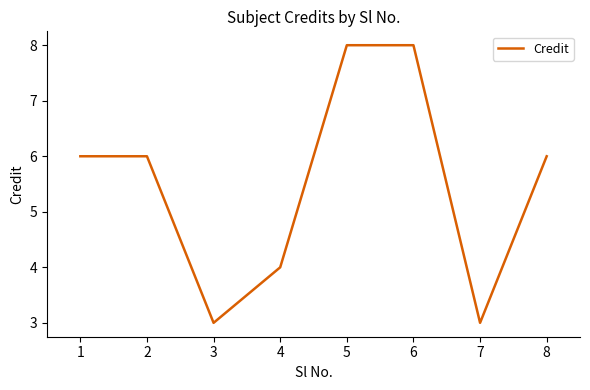

What is the change in value from 2 to 6?

+2